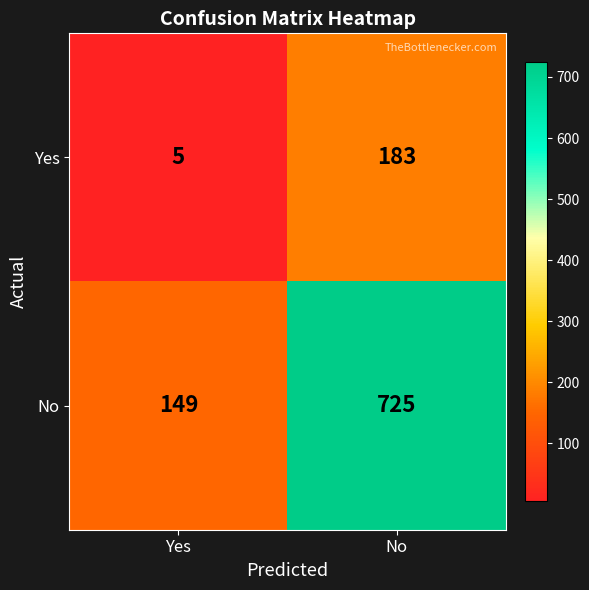

How many series are shown in this chart?

2